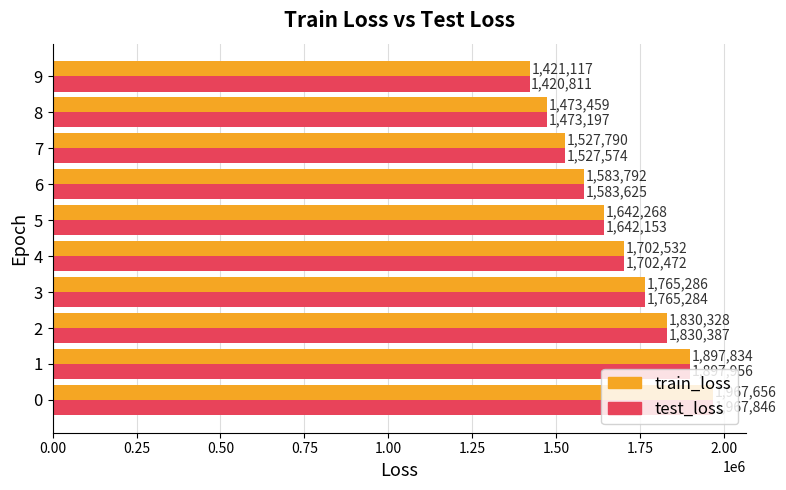

Read the test_loss value at 6.

1583625.1